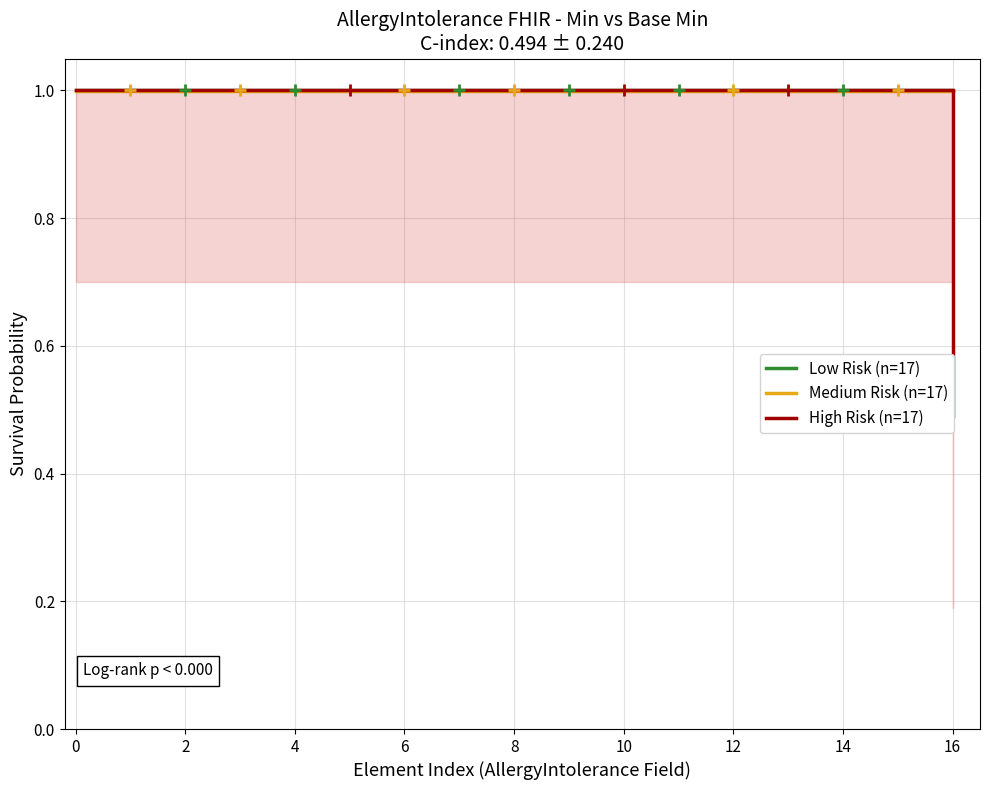

True or false: High Risk (n=17) and Low Risk (n=17) cross at least once.

False